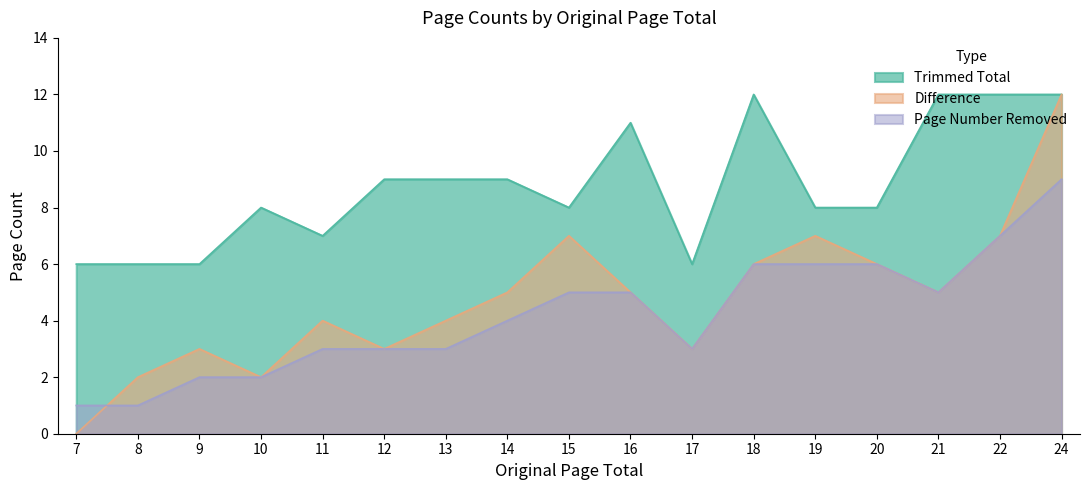

How many values in the Page Number Removed series are below 4?

8